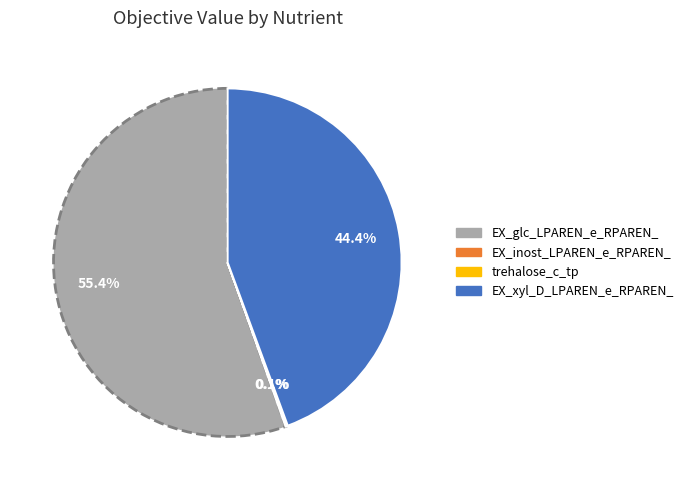

Which category has the biggest portion of the pie?

EX_glc_LPAREN_e_RPAREN_